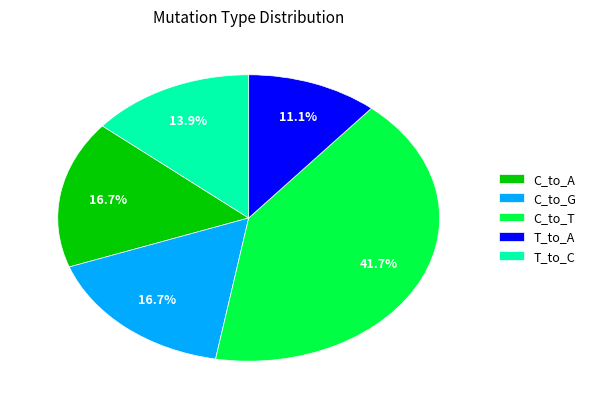

Does any single category account for the majority?

No